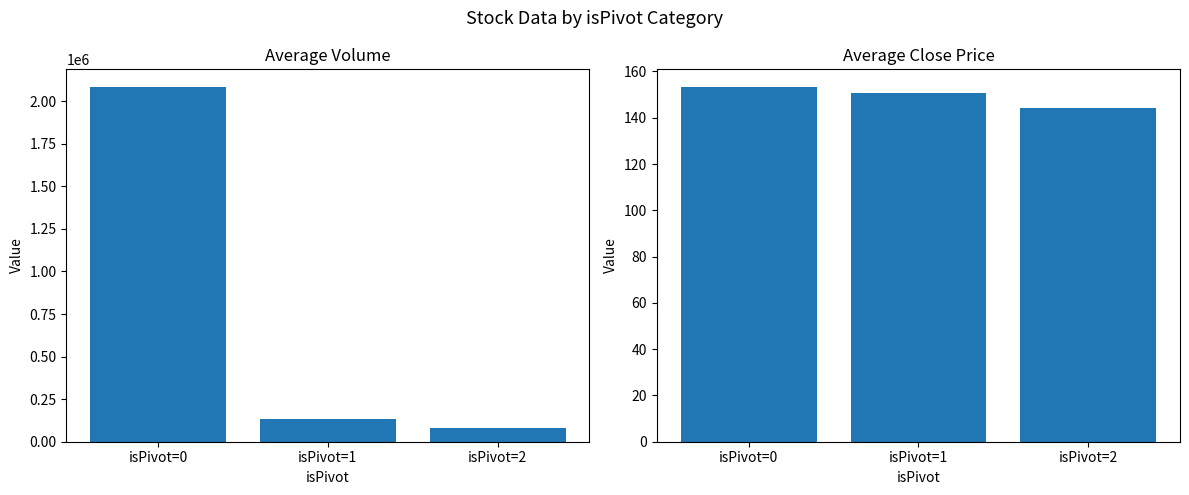

At which category is the sum across all series the highest?

isPivot=0